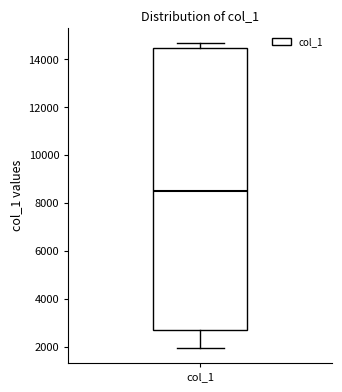

Read this box plot against the y-axis: the position of the median line, the range covered by the box, and the ends of both whiskers. The values are not printed on the chart, so give them approximately, as read against the axis.

median 8600, box 2800 to 14400, whiskers 2000 to 14600